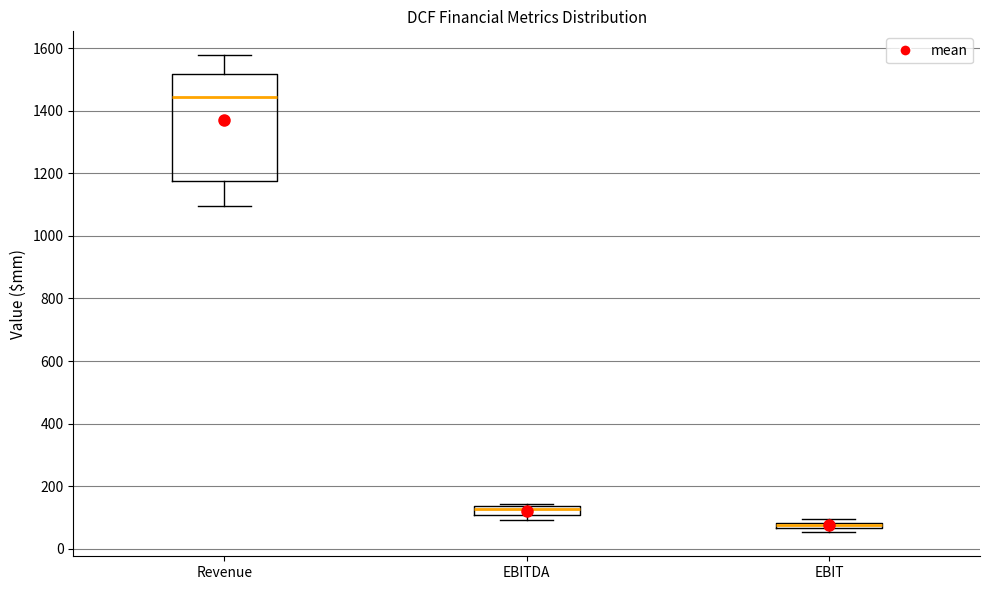

Which box's median line is the lowest?

EBIT